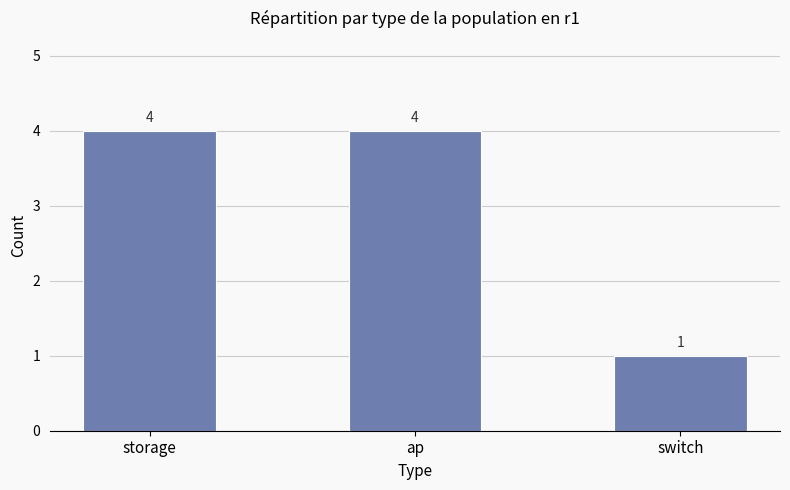

What is the maximum value shown in the chart?

4